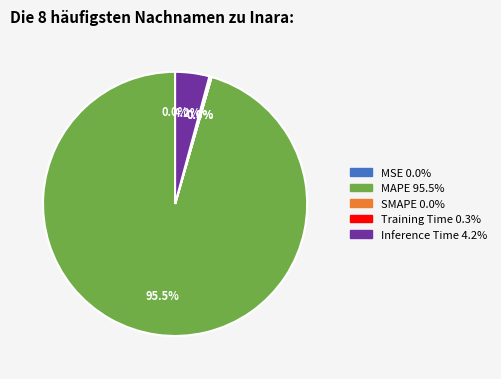

Which slice is the largest?

MAPE